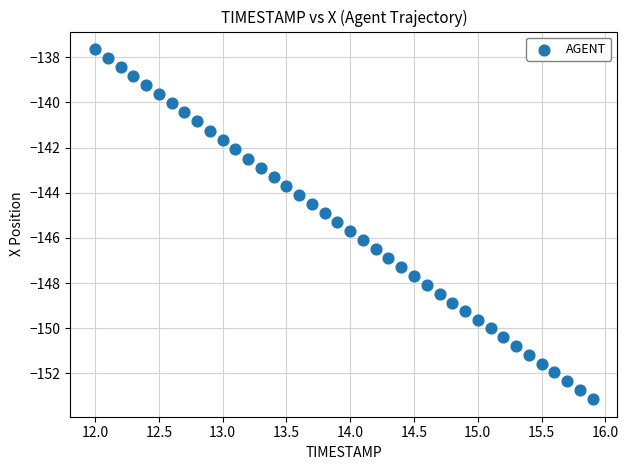

What is the range of X values (max minus min)?

3.9